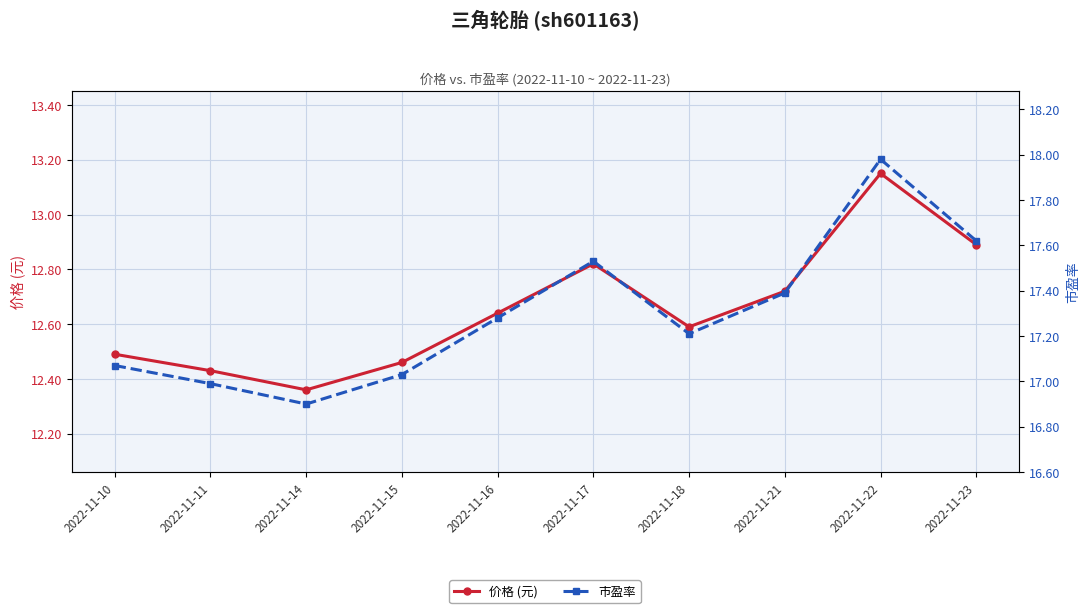

Which category has the lowest value in the 价格 (元) series?

2022-11-14